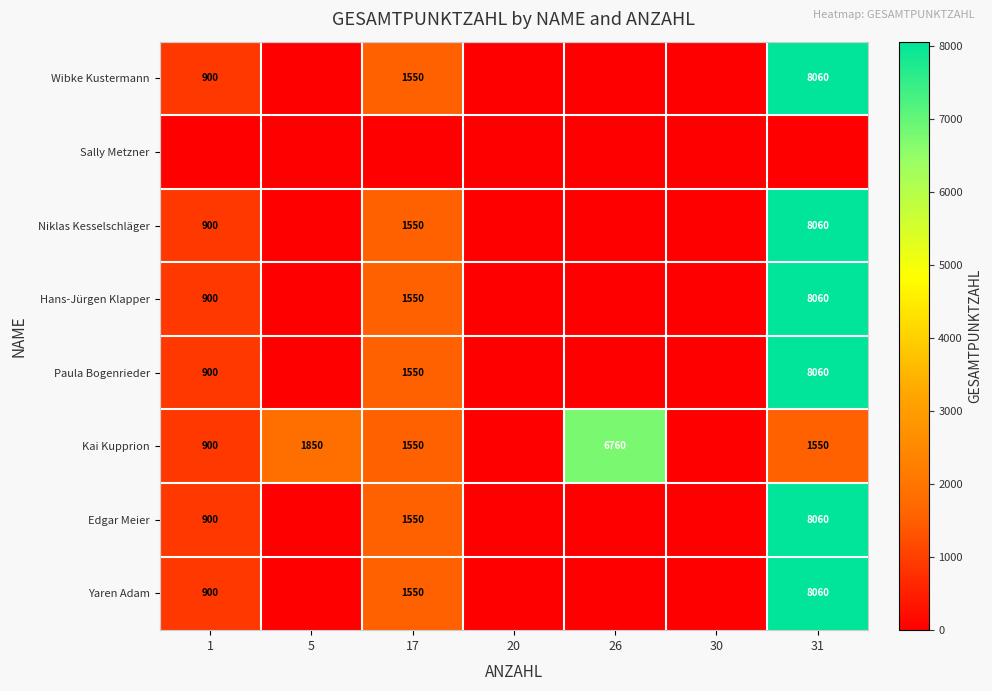

Is the value of Kai Kupprion at 17 greater than the value of Hans-Jürgen Klapper at 1?

Yes